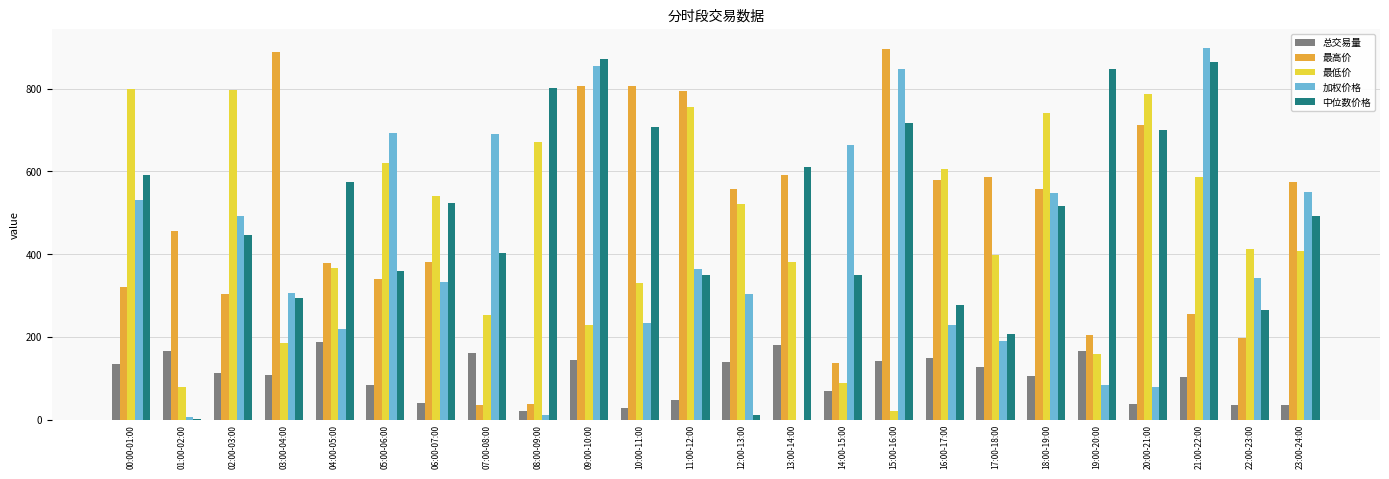

What is the sum of the 总交易量 values at 02:00-03:00 and 04:00-05:00?

301.8